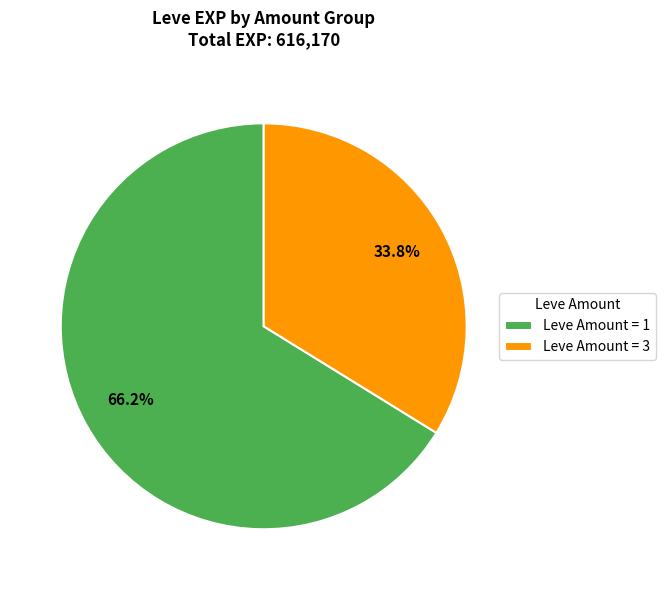

Rank the categories by value from lowest to highest.

Leve Amount = 3, Leve Amount = 1